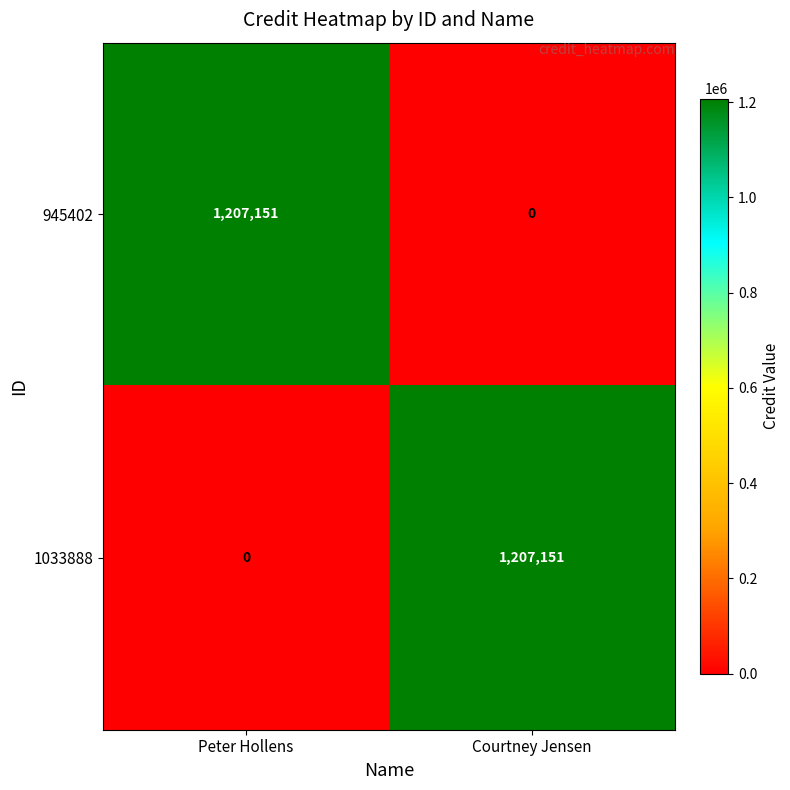

What is the spread (max minus min) of values at Courtney Jensen?

1207151